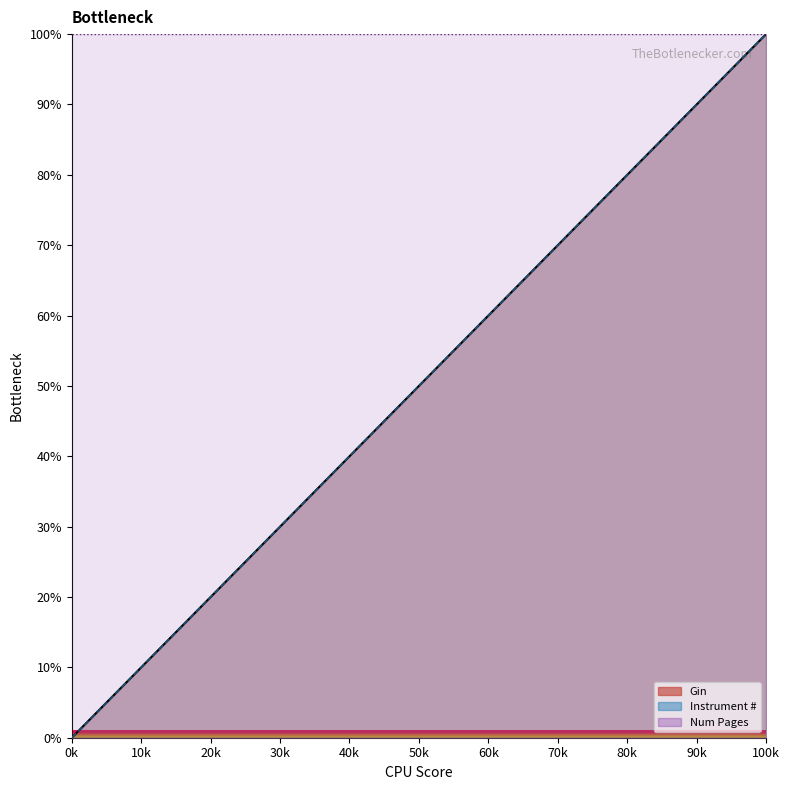

Is the value of Gin at 504919 greater than the value of Instrument # at 504910?

Yes